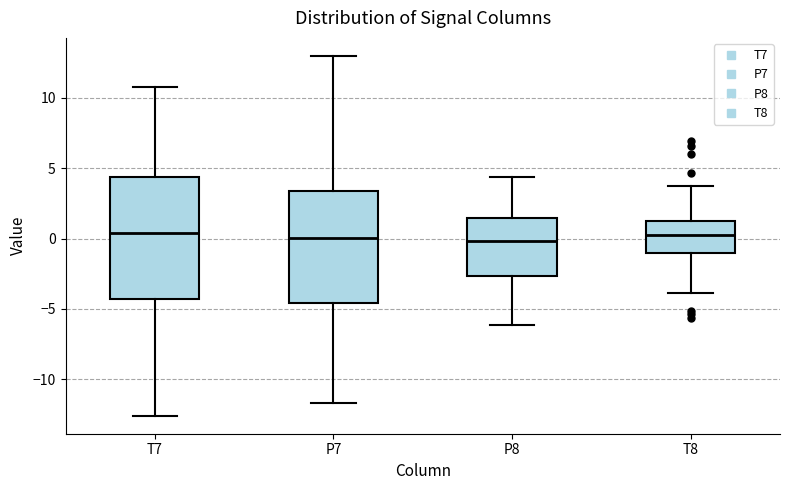

Reading left to right, read every box against the y-axis: the position of its median line, the range the box covers, and the ends of its whiskers. The values are not printed on the chart, so give them approximately, as read against the axis.

T7: median 0.5, box -4.5 to 4.5, whiskers -12.5 to 10.5
P7: median 0.0, box -4.5 to 3.5, whiskers -11.5 to 13.0
P8: median 0.0, box -2.5 to 1.5, whiskers -6.0 to 4.5
T8: median 0.0, box -1.0 to 1.0, whiskers -4.0 to 3.5